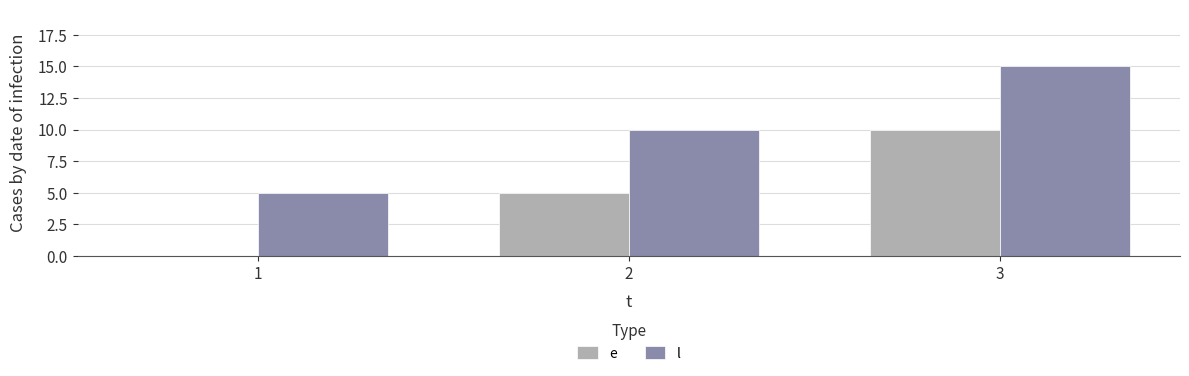

Which series has the largest total across all categories?

l